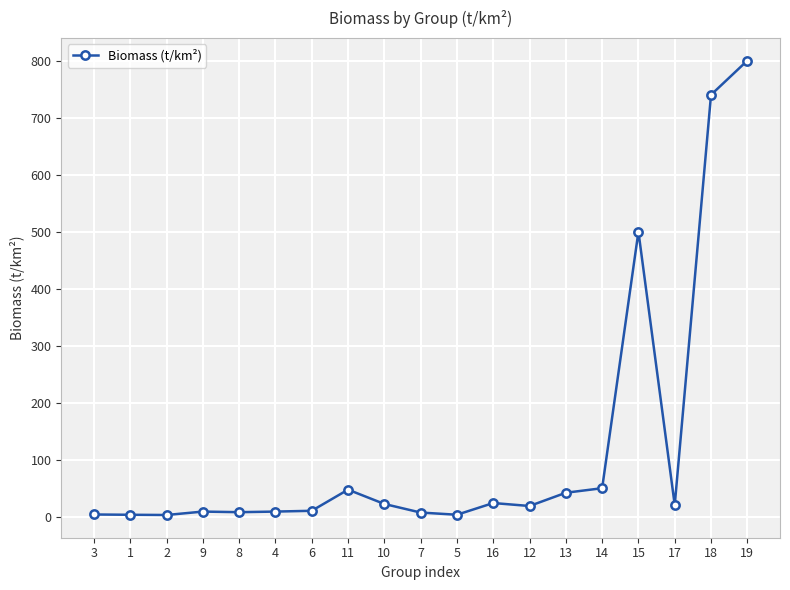

At which category does the chart reach its peak across all series?

19